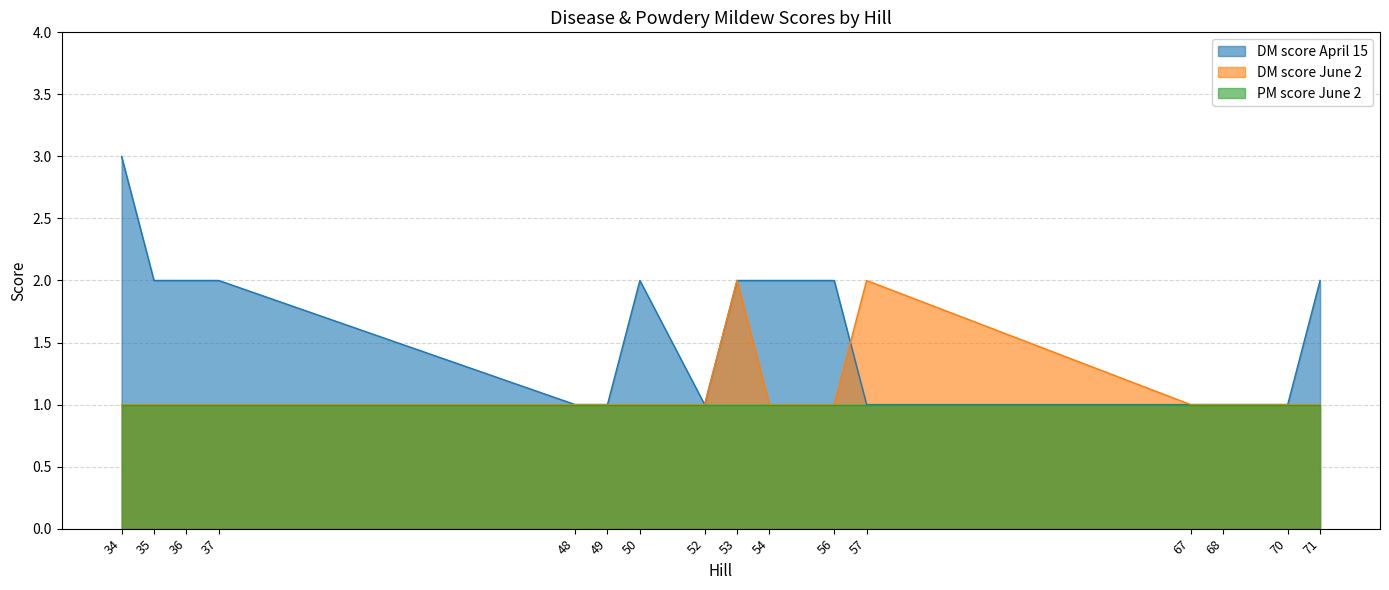

List the series in order of their peak value, lowest first.

PM score June 2, DM score June 2, DM score April 15